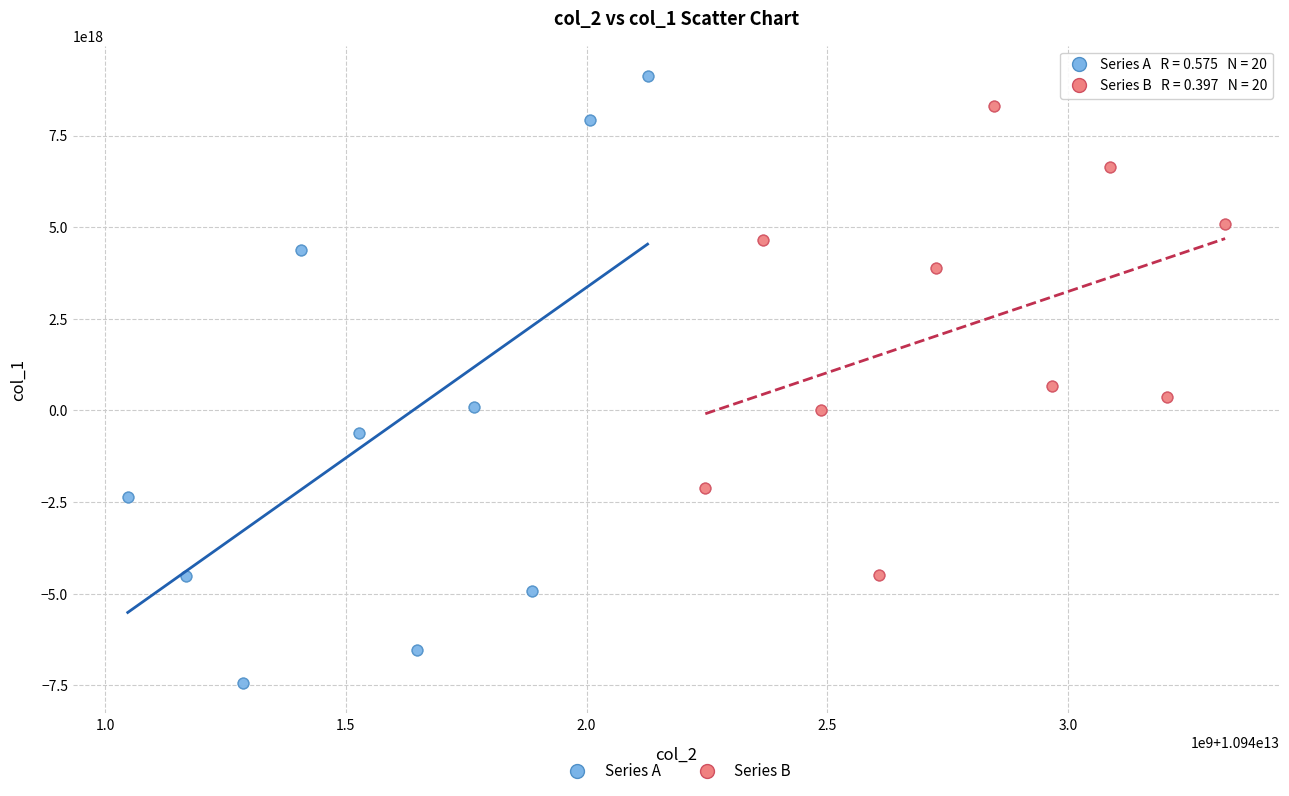

Which series contains the highest Y value?

Series A